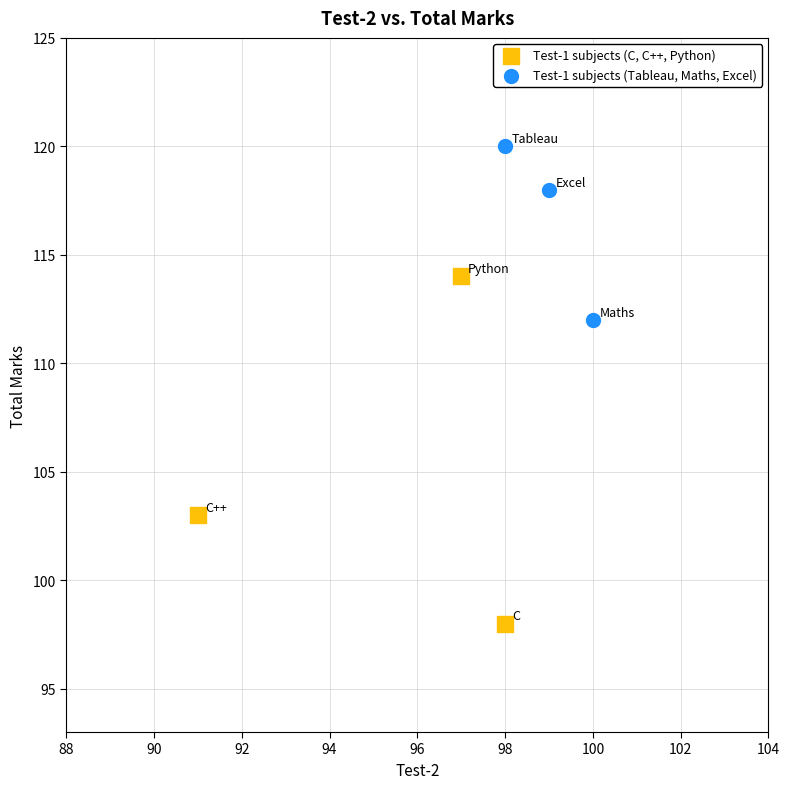

Which series reaches the minimum Y coordinate?

Test-1 subjects (C, C++, Python)